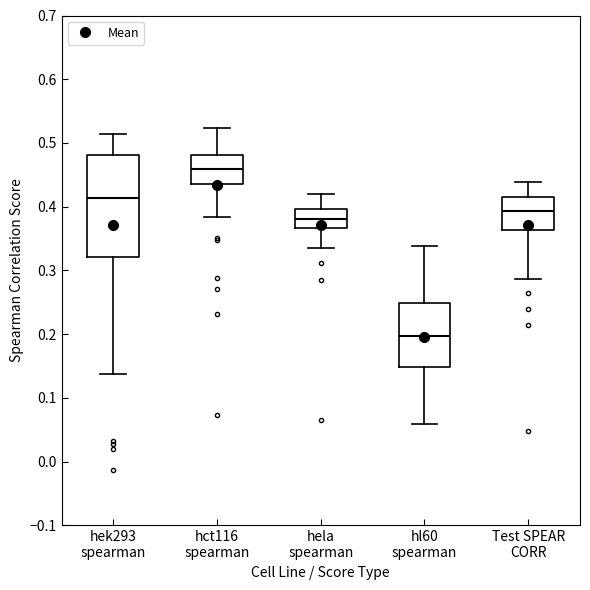

Where is the upper edge of the box for hl60 spearman on the y-axis? The values are not printed on the chart, so give them approximately, as read against the axis.

0.25